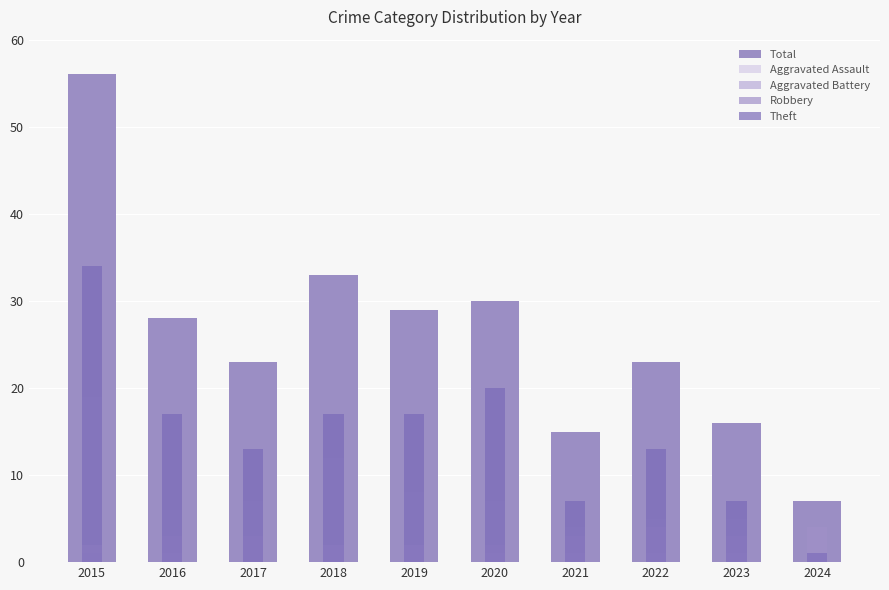

Rank the series by their maximum value, from lowest to highest.

Aggravated Assault, Aggravated Battery, Robbery, Theft, Total